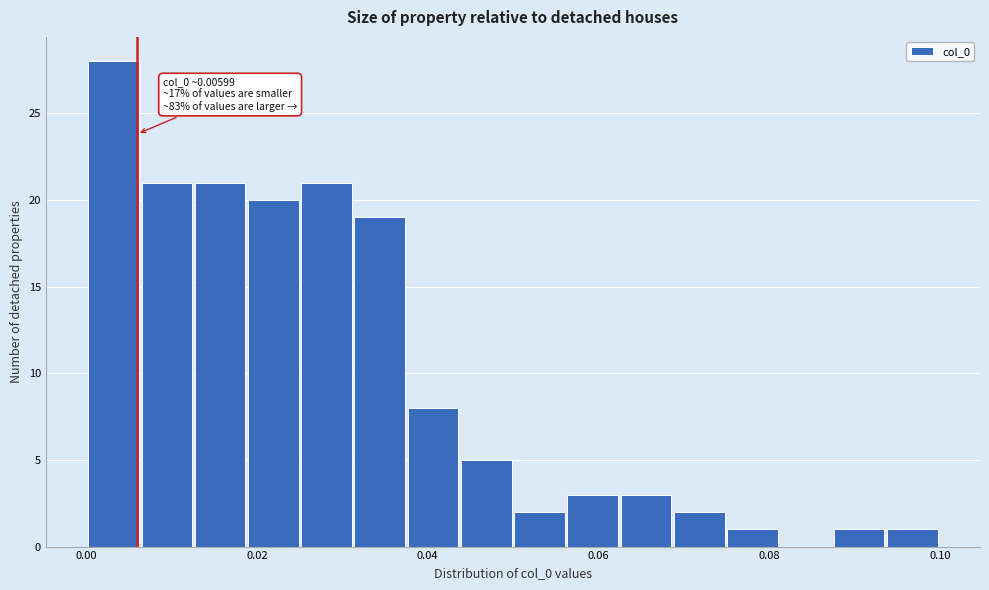

Around what value on the x-axis is the tallest bar? Give the approximate position of its centre, as read against the axis.

0.004